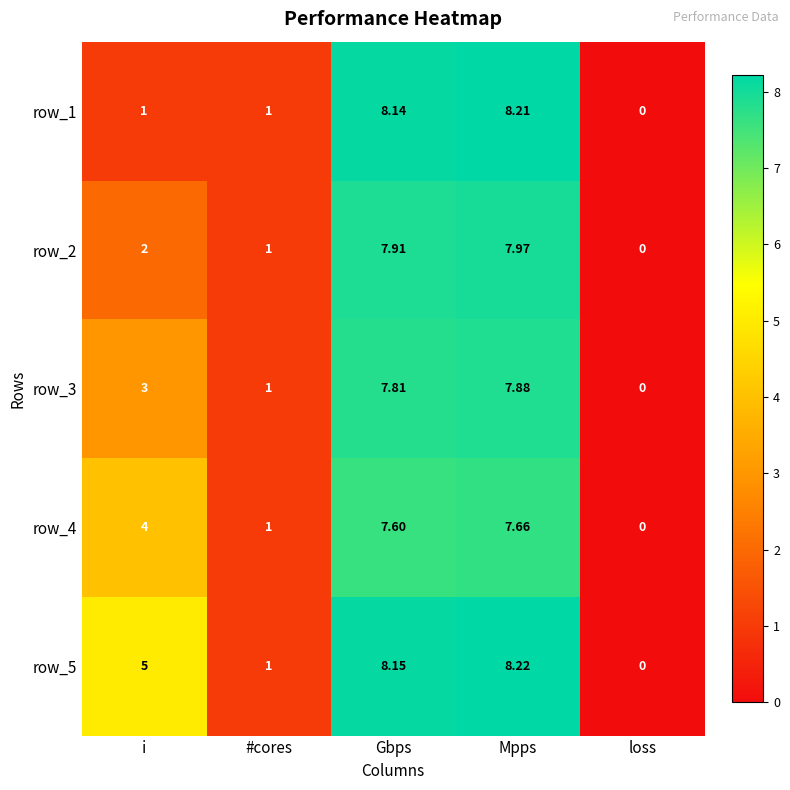

Rank the categories by row_2 value from lowest to highest.

loss, #cores, i, Gbps, Mpps